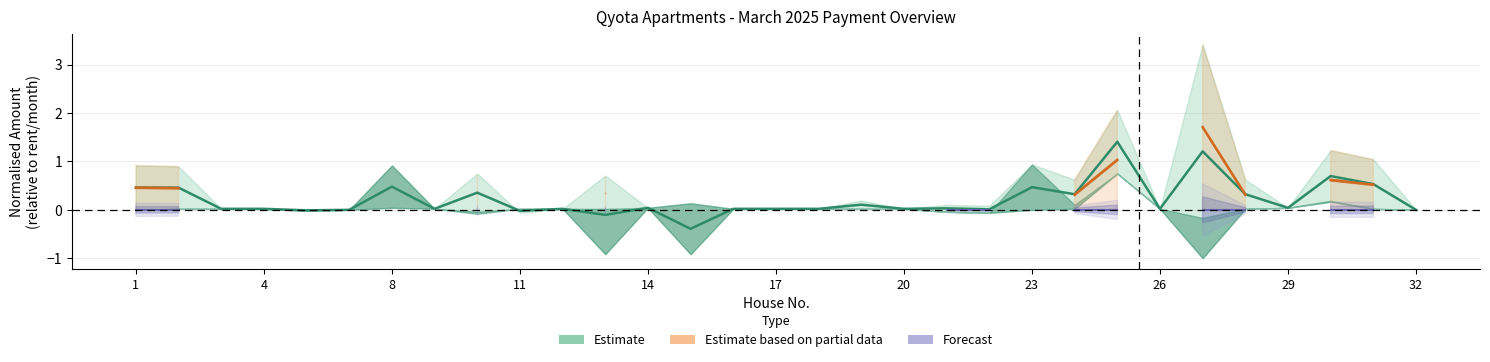

True or false: Forecast has more than 0 points higher than both neighbors.

False